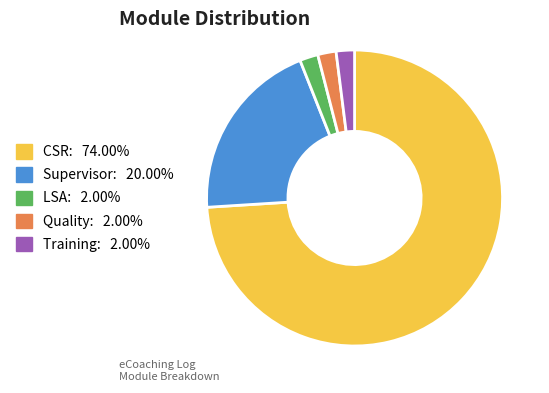

Count the number of slices in the pie.

5